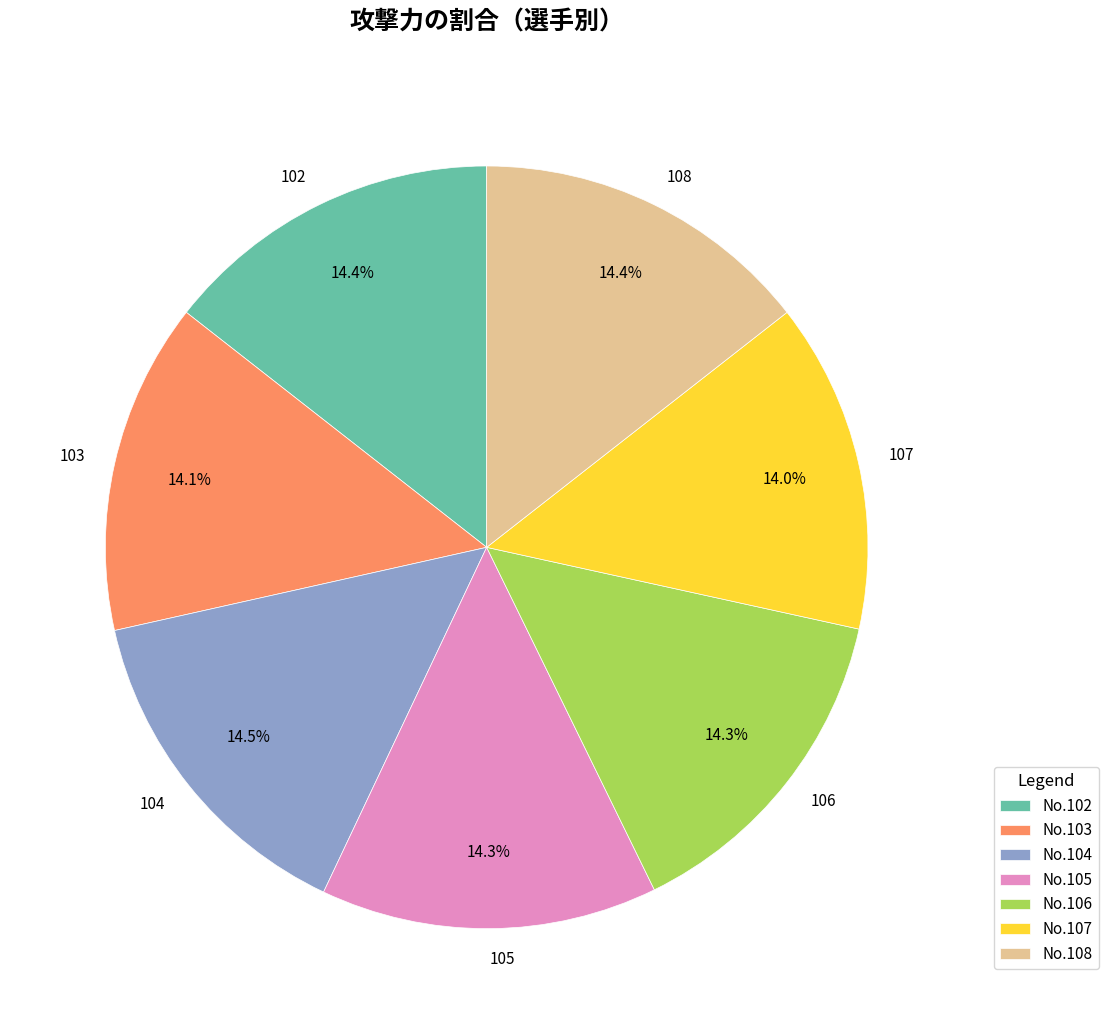

What percentage is NOT represented by 104?

85.5%